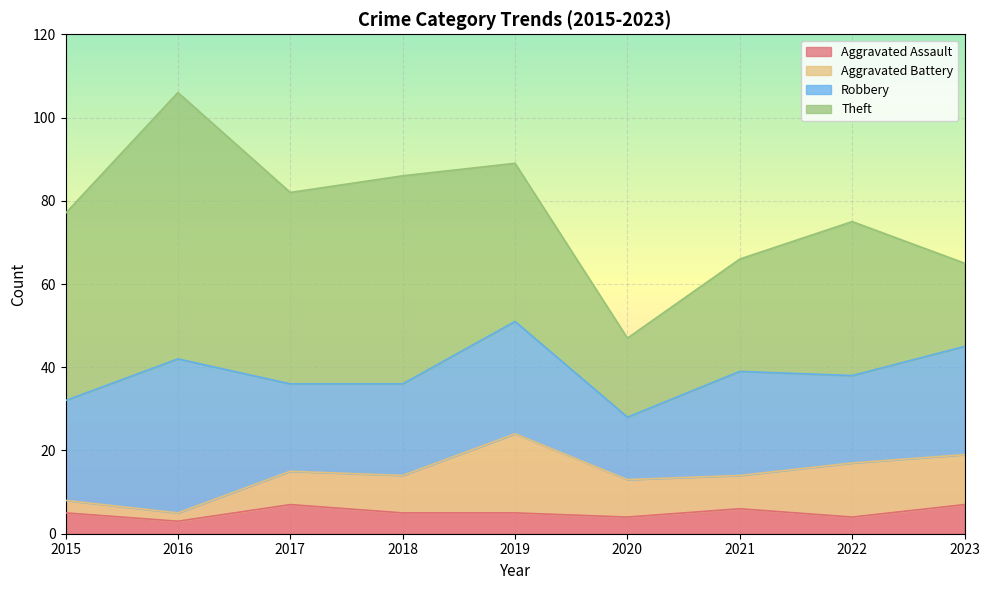

What value does the Aggravated Assault series have at 2015?

5